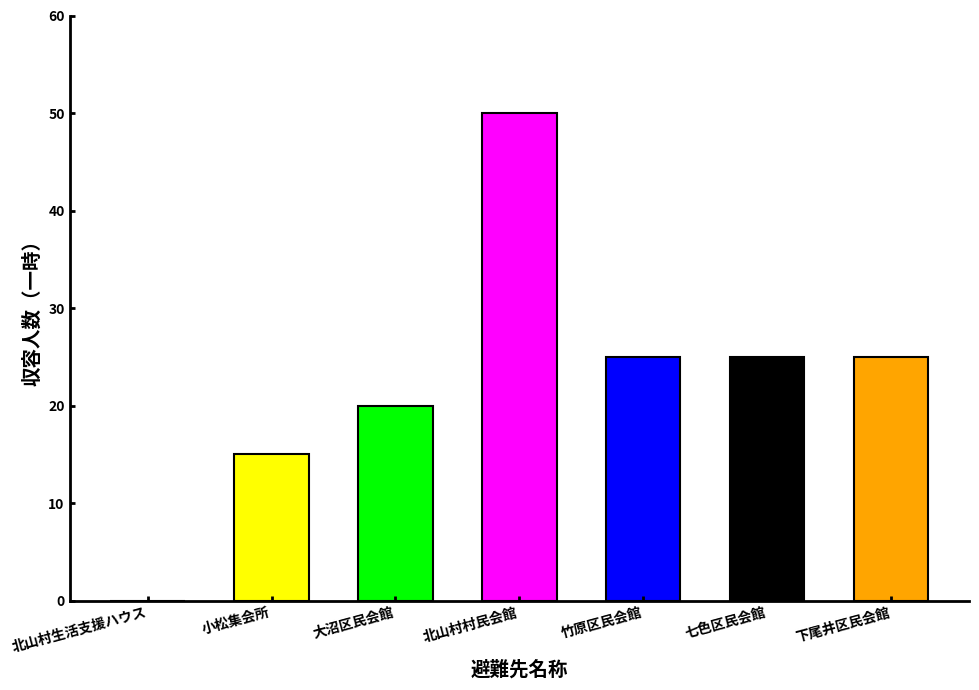

Which has a higher value, 下尾井区民会館 or 竹原区民会館?

下尾井区民会館